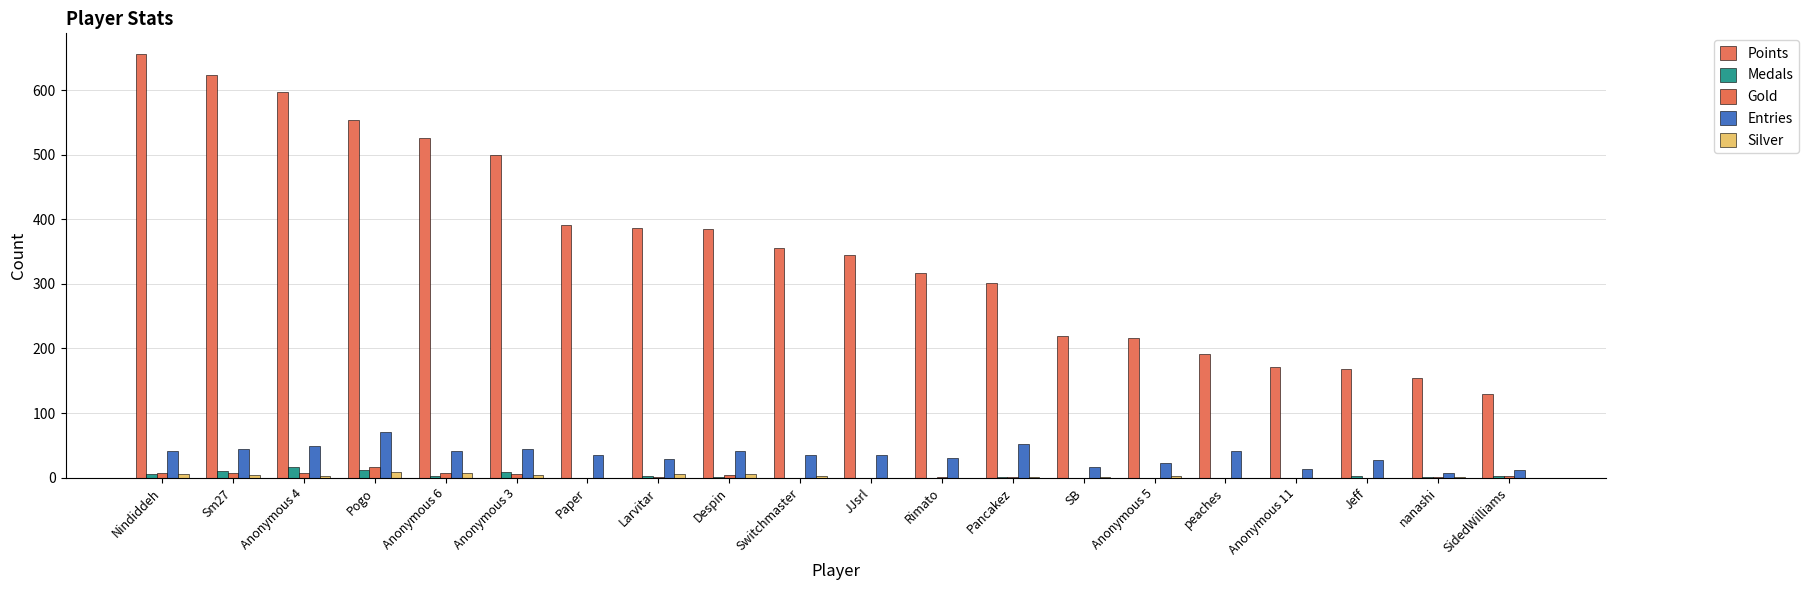

Which series has the largest range (max minus min)?

Points